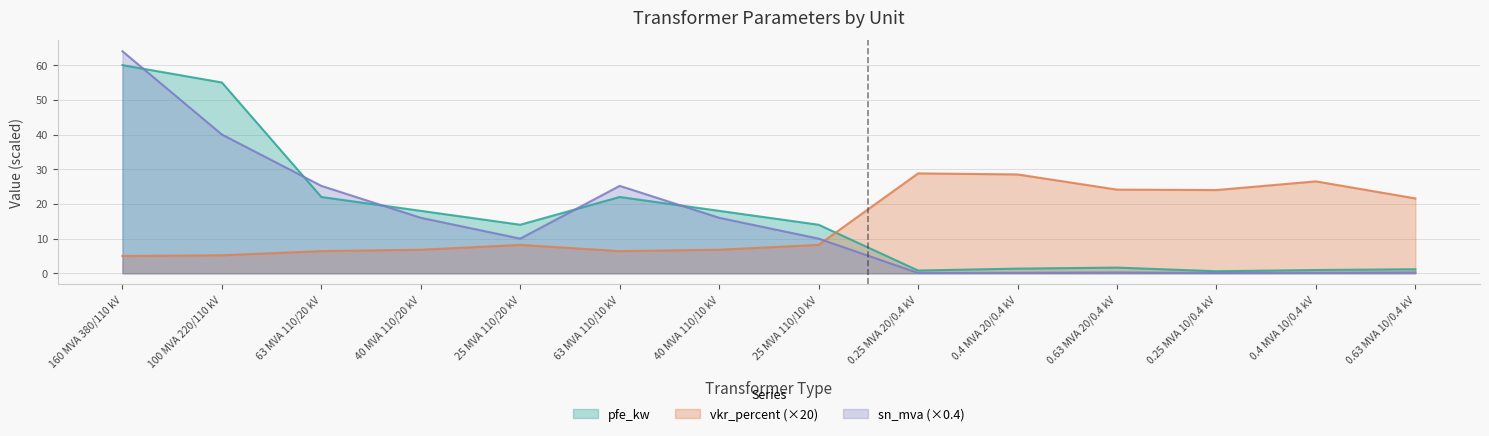

What value does the vkr_percent series have at 160 MVA 380/110 kV?

5.0